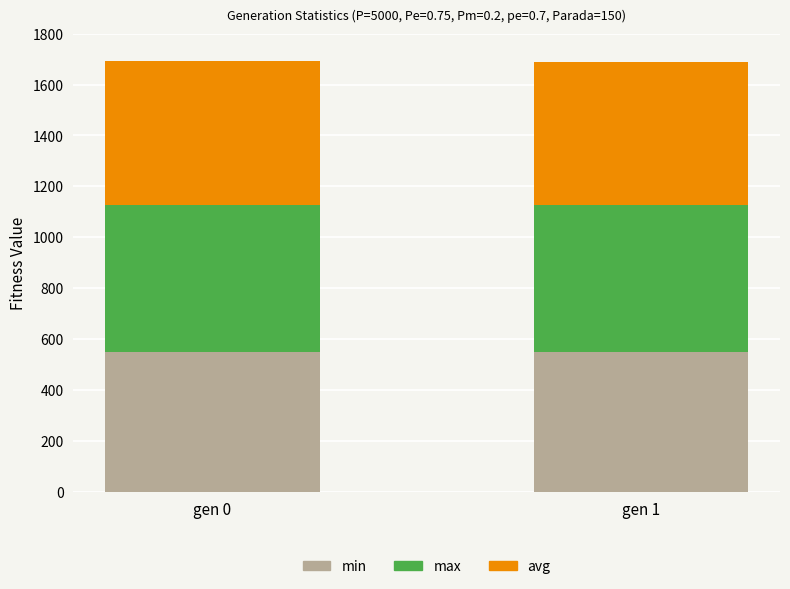

How many bars are there in total?

2